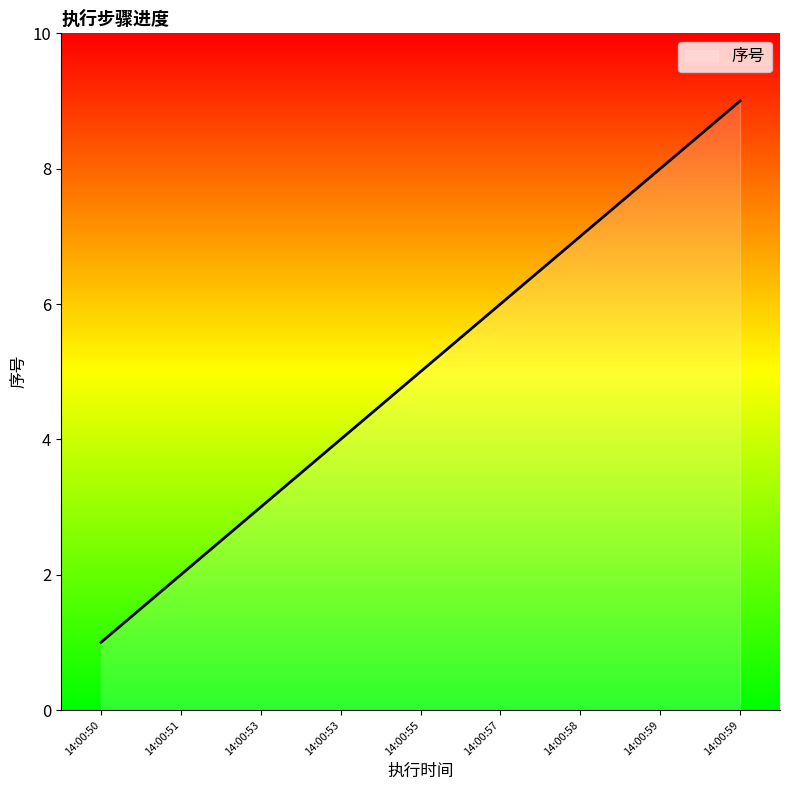

Is this an area chart (filled region under the line)?

Yes